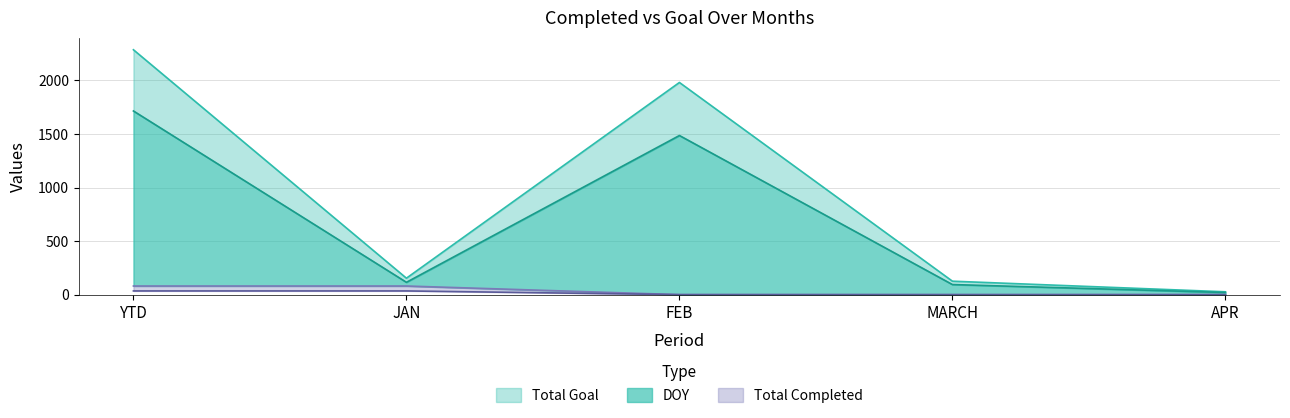

True or false: Total Completed has more than 2 interior local peaks.

False